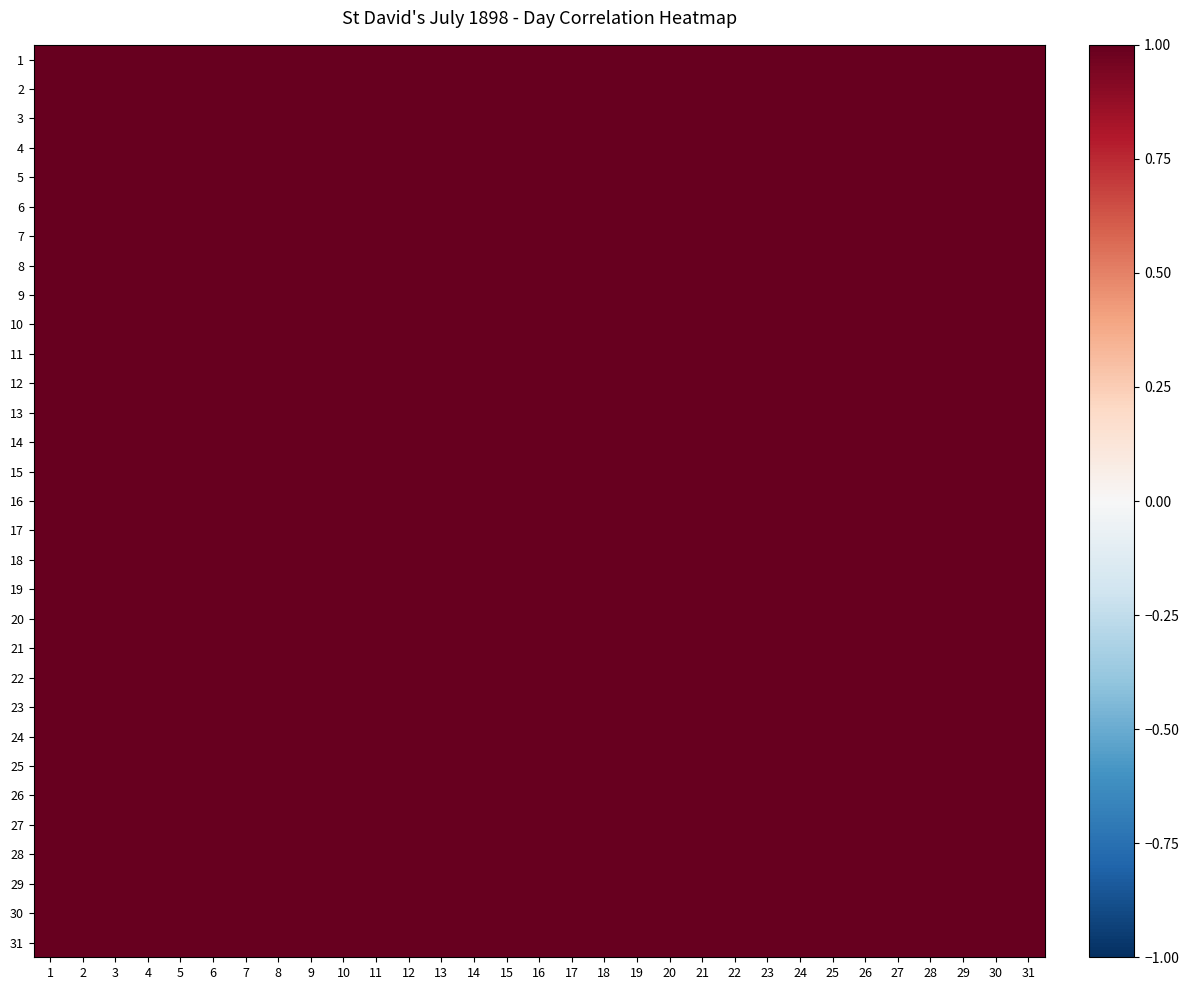

Which category has the highest value across all series?

1